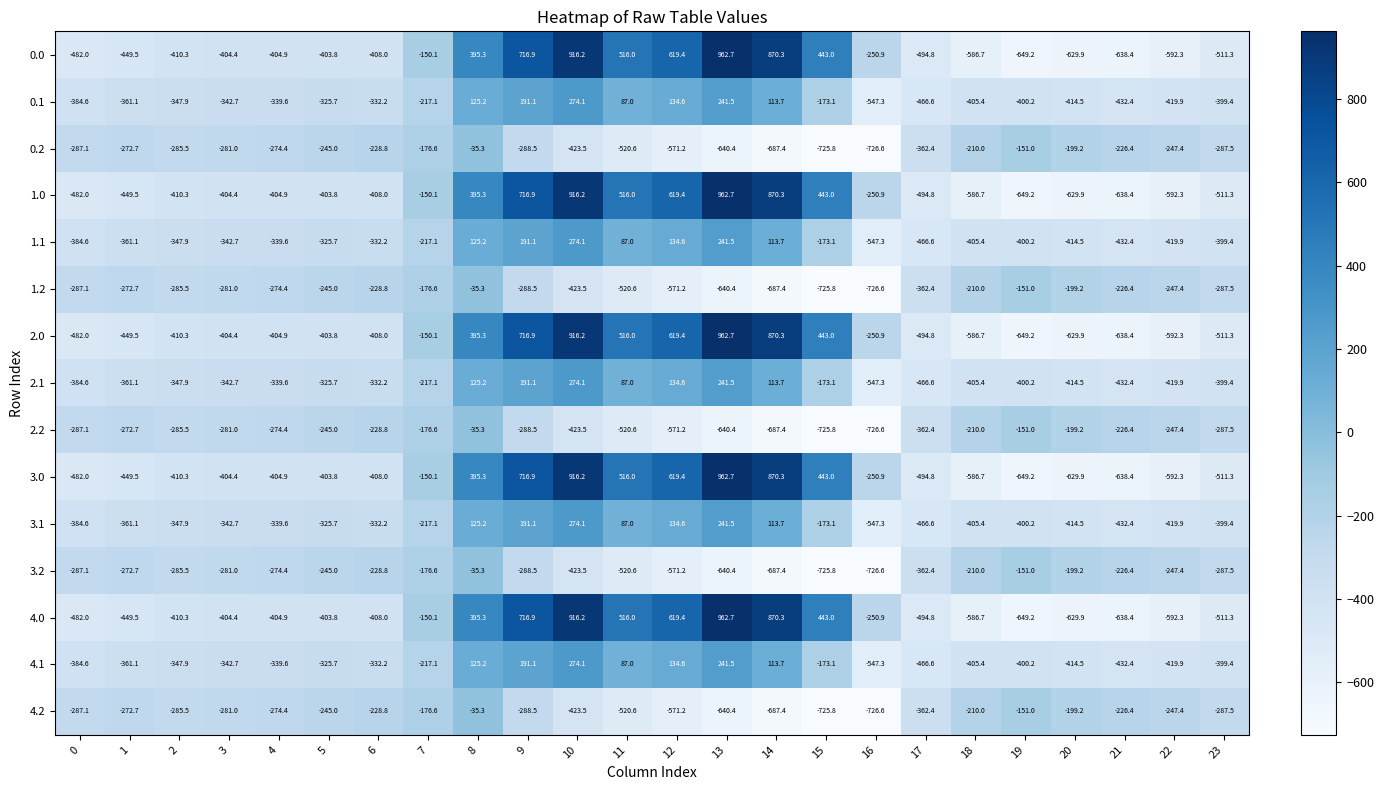

How many values in the 4.2 series exceed -281?

11